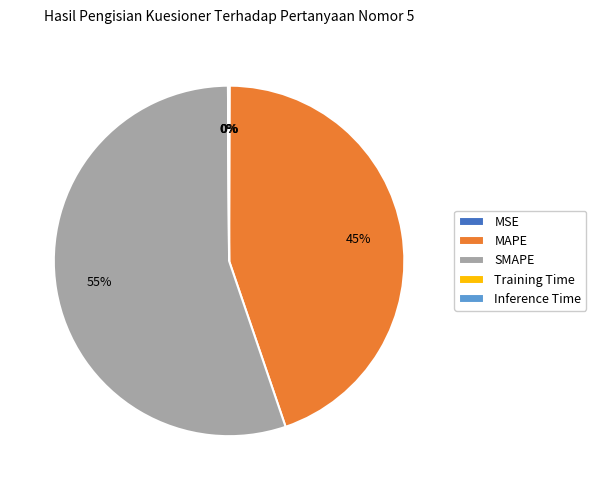

True or false: MAPE accounts for 45% of the total.

True